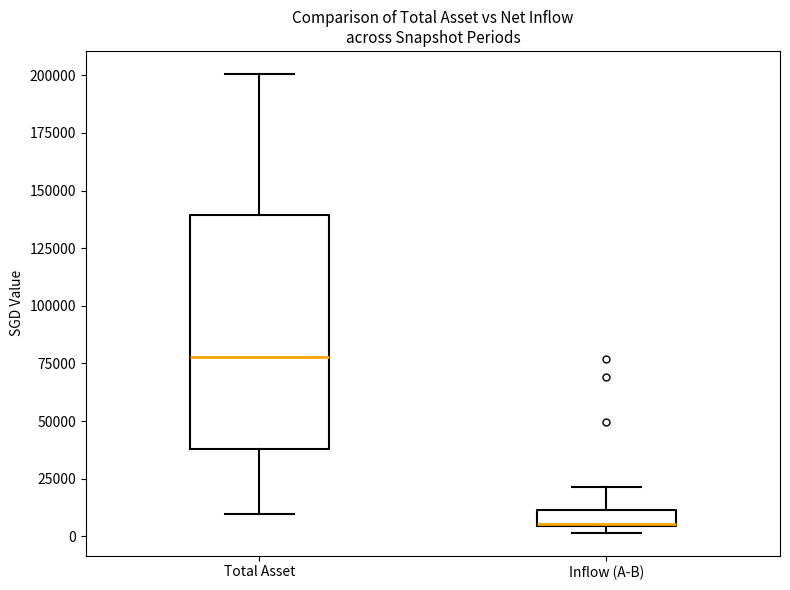

Where is the upper edge of the box for Total Asset on the y-axis? The values are not printed on the chart, so give them approximately, as read against the axis.

140000